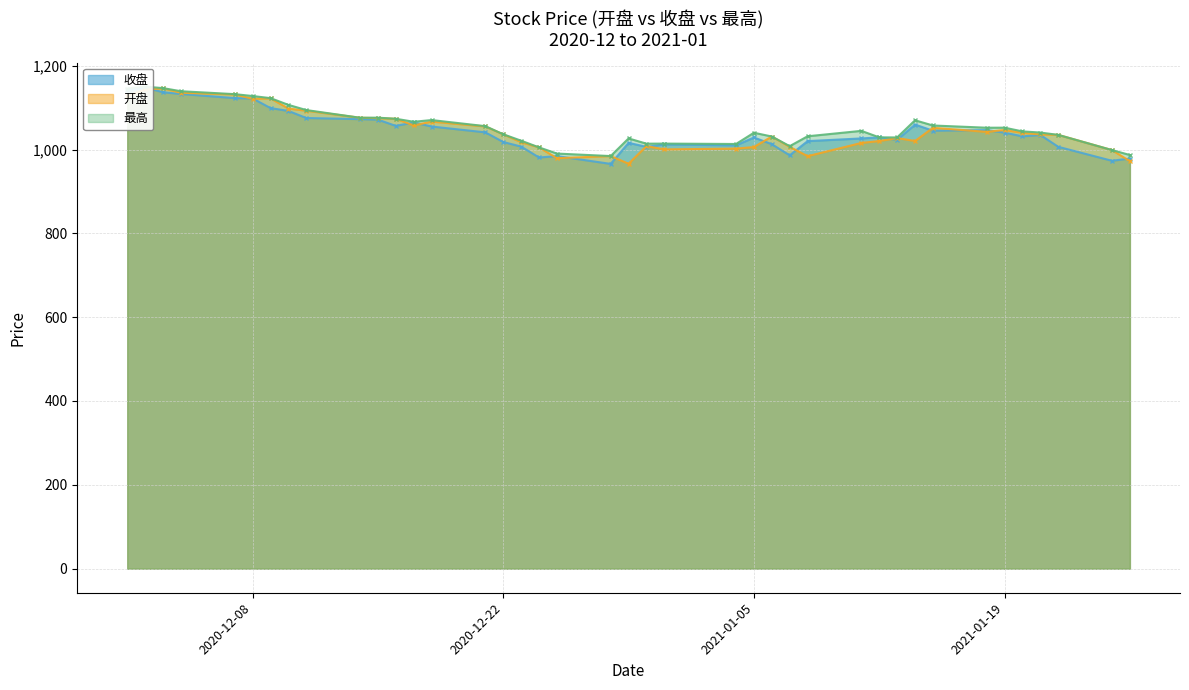

At which category is the sum across all series the highest?

2020-12-02